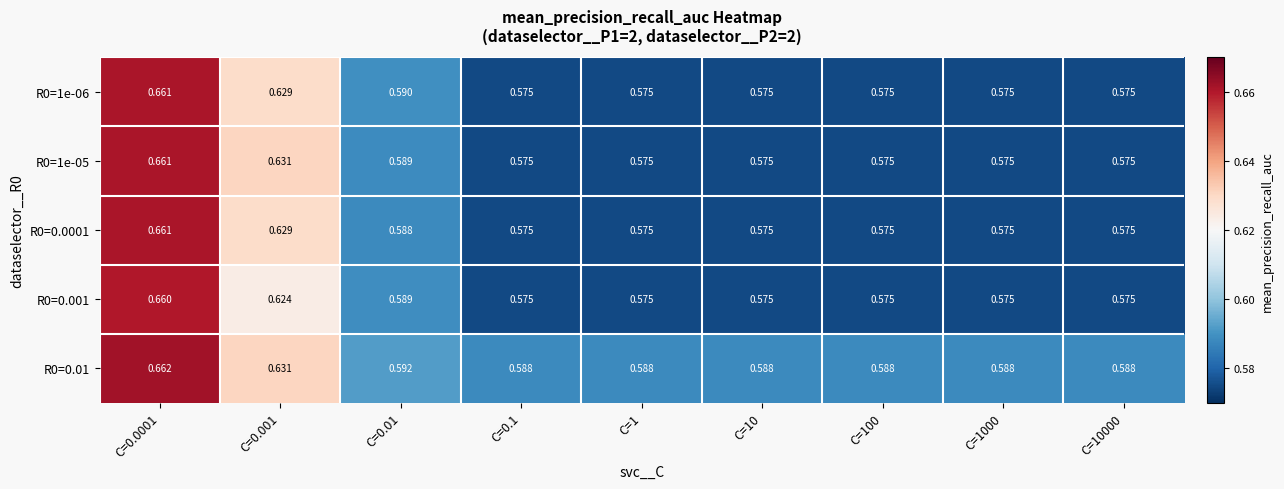

Is the value of R0=0.0001 at C=0.001 greater than the value of R0=0.001 at C=10?

Yes